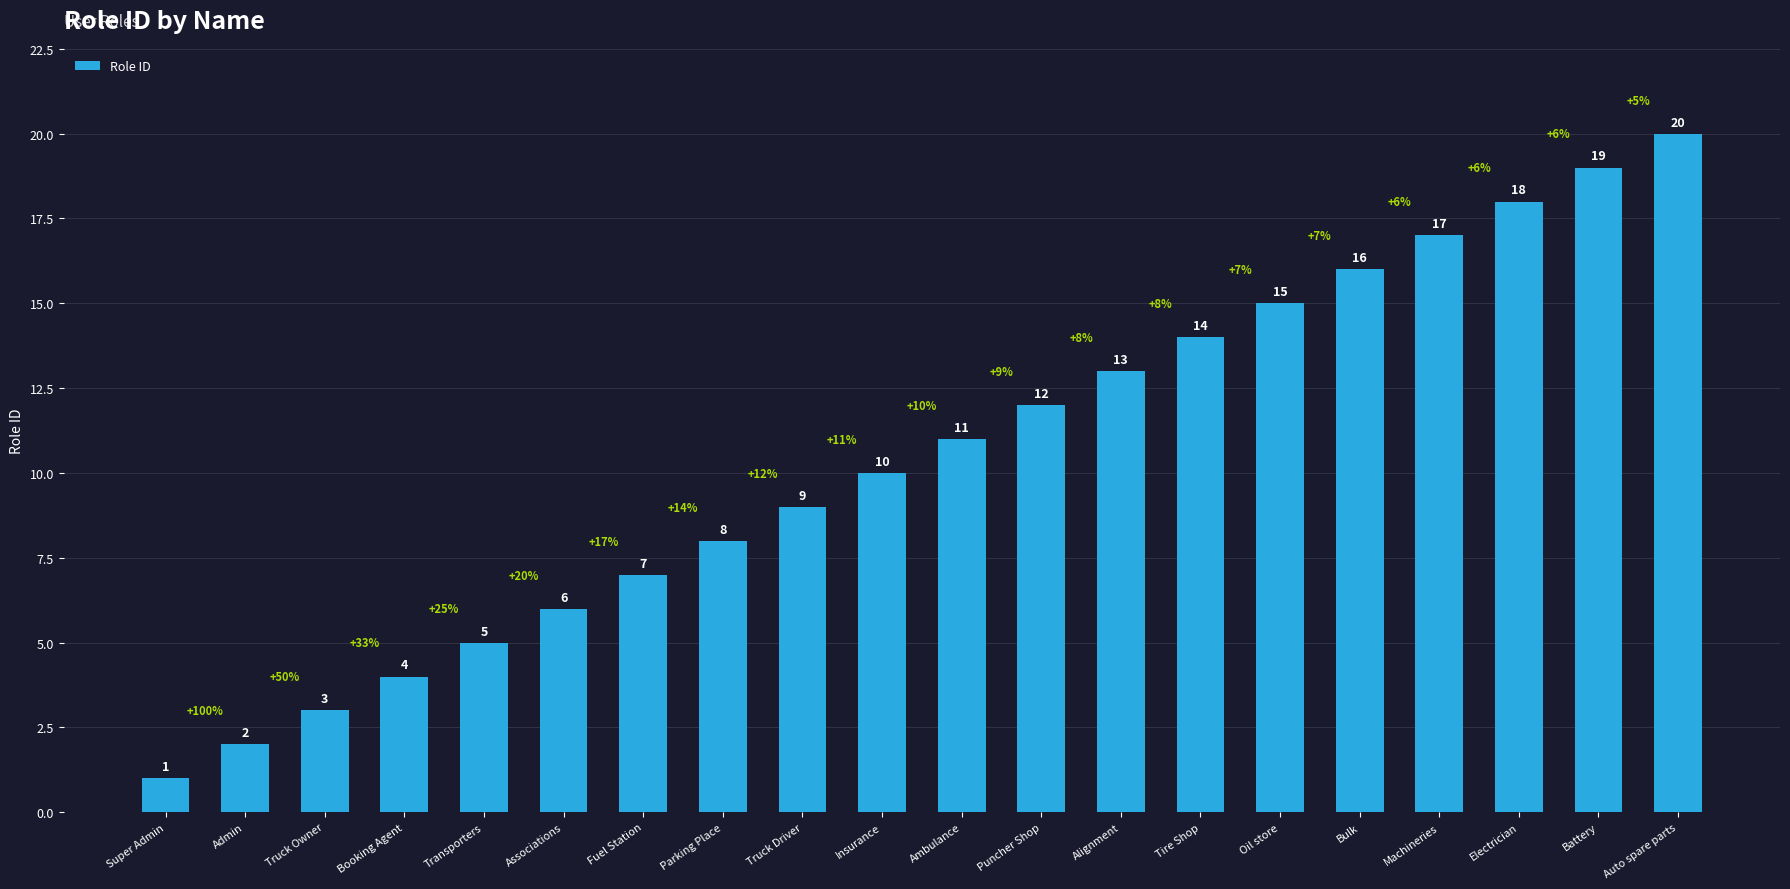

List the labels in order of value, smallest first.

Super Admin, Admin, Truck Owner, Booking Agent, Transporters, Associations, Fuel Station, Parking Place, Truck Driver, Insurance, Ambulance, Puncher Shop, Alignment, Tire Shop, Oil store, Bulk, Machineries, Electrician, Battery, Auto spare parts